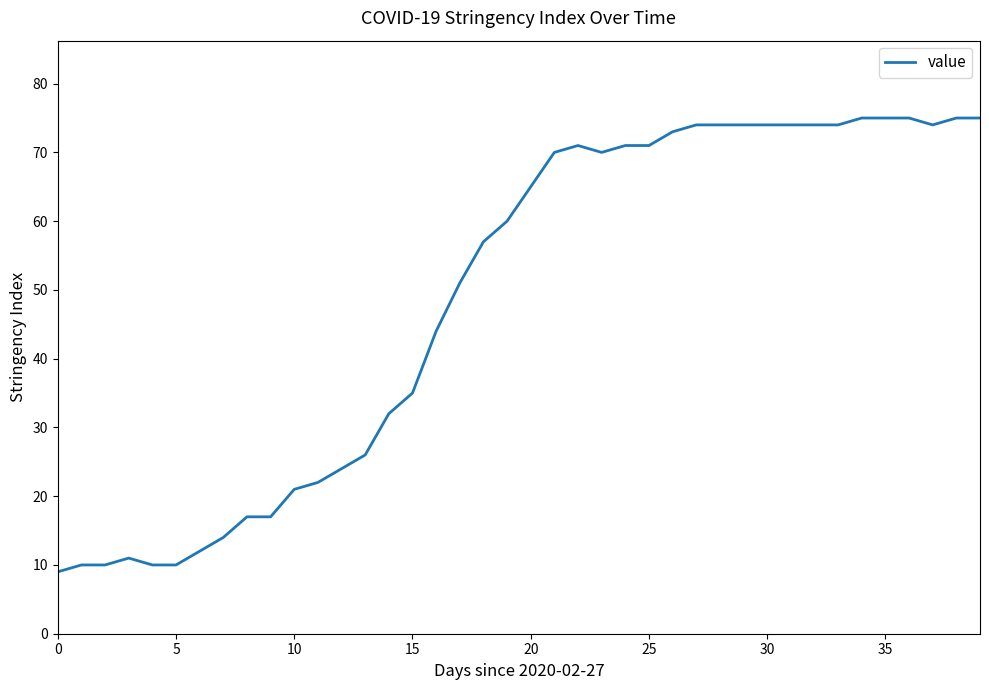

What is the difference between the maximum and minimum values?

66